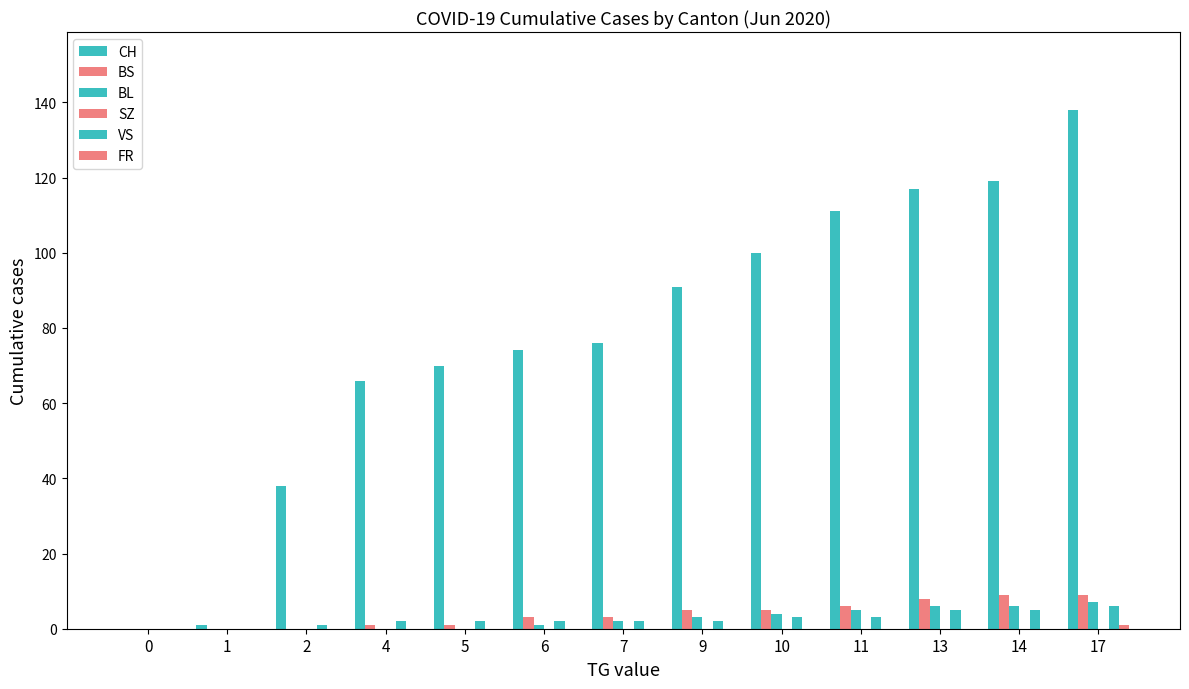

At which label does BS first exceed 3?

9